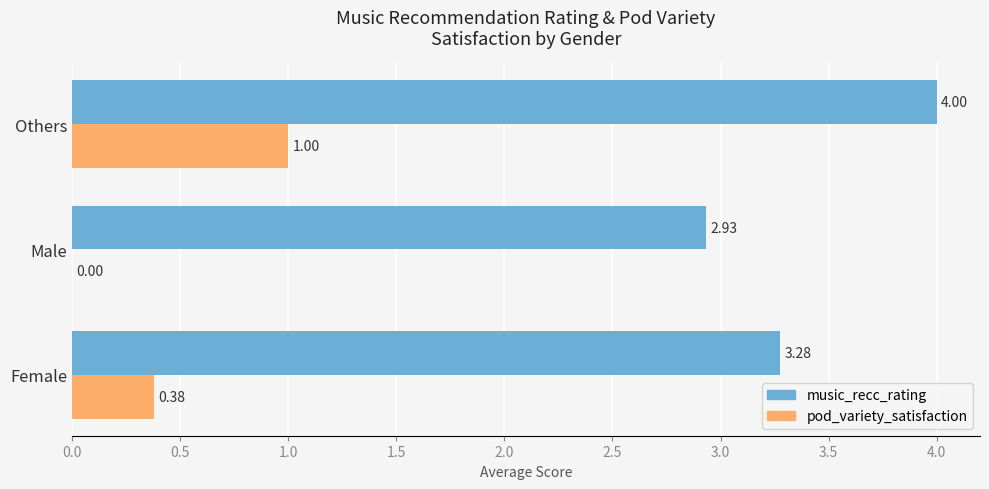

What are all the series names shown in the legend?

music_recc_rating, pod_variety_satisfaction